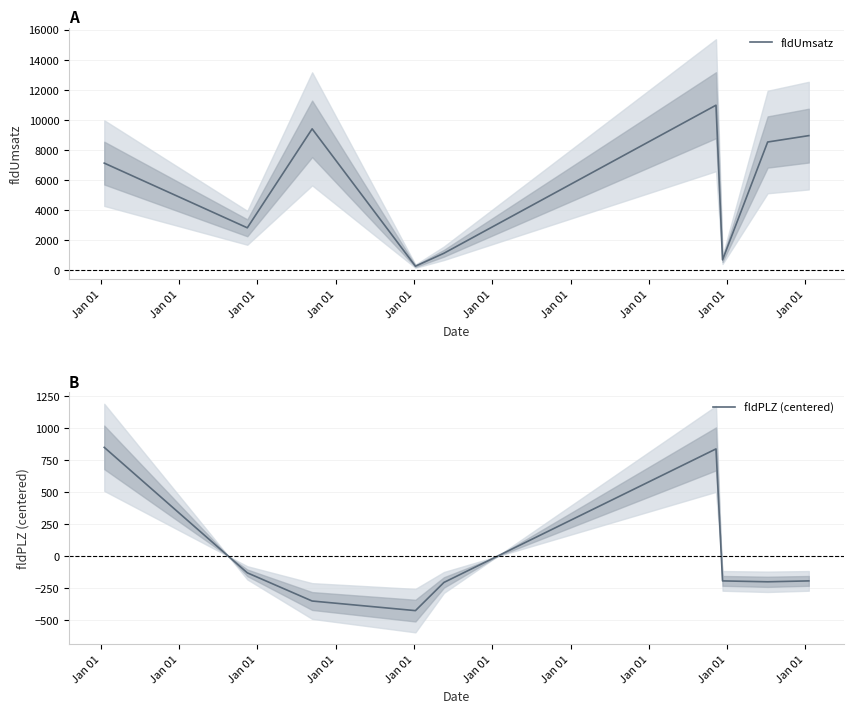

True or false: fldUmsatz and fldPLZ (centered) intersect in this chart.

False